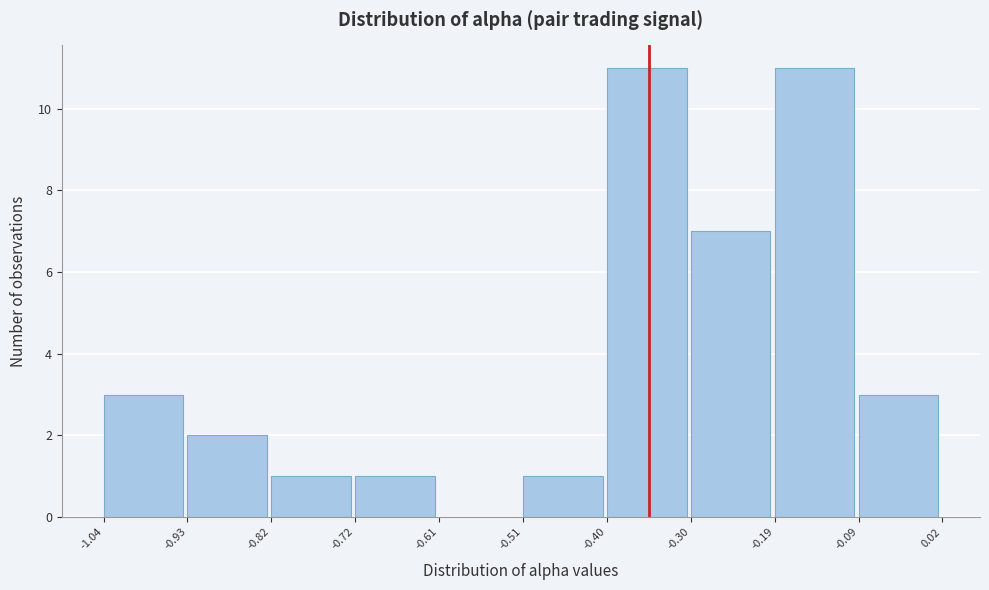

Reading left to right, transcribe this chart: for each bar, give the range it covers on the x-axis and its height. The values are not printed on the chart, so give them approximately, as read against the axis.

-1.04 to -0.93: 3
-0.93 to -0.82: 2
-0.82 to -0.72: 1
-0.72 to -0.61: 1
-0.61 to -0.51: 0
-0.51 to -0.40: 1
-0.40 to -0.30: 11
-0.30 to -0.19: 7
-0.19 to -0.09: 11
-0.09 to 0.02: 3